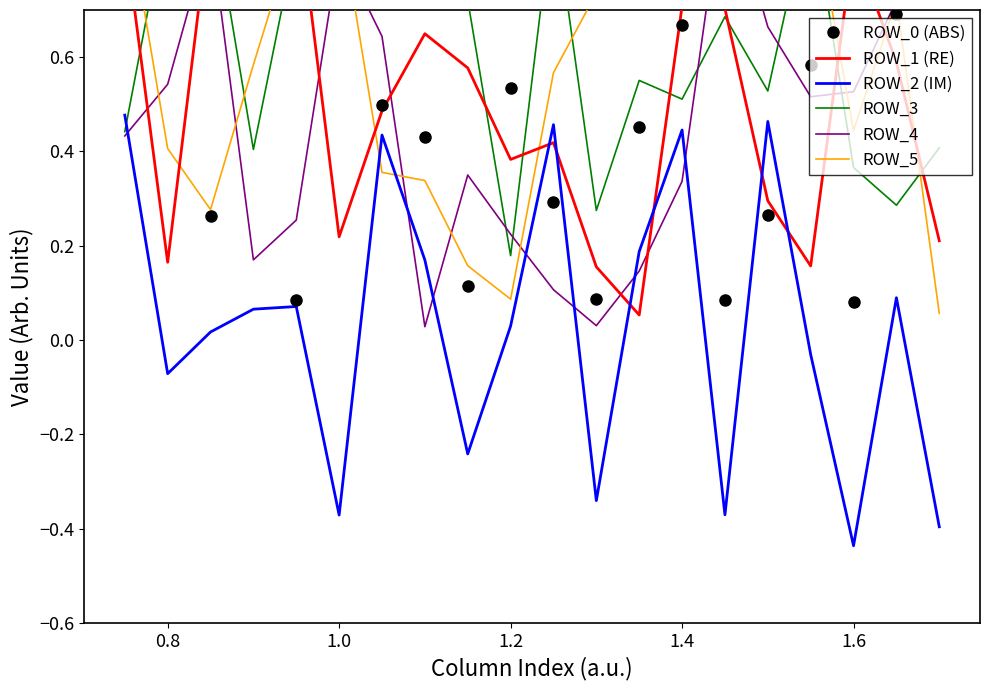

At which label does ROW_2 (IM) reach its minimum?

1.6